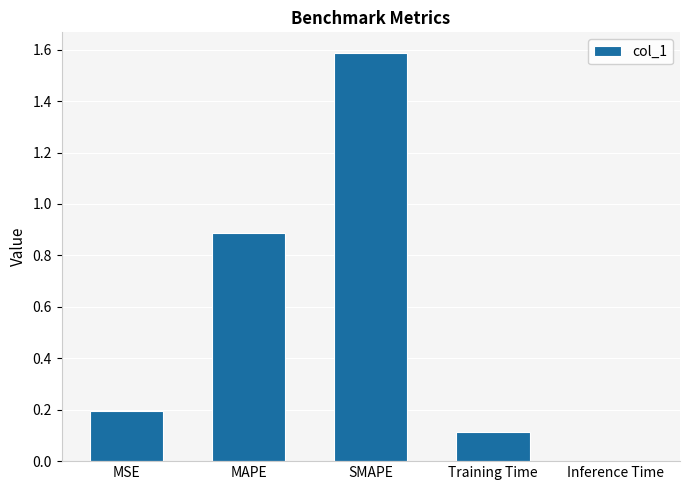

What is the greatest value displayed?

1.6